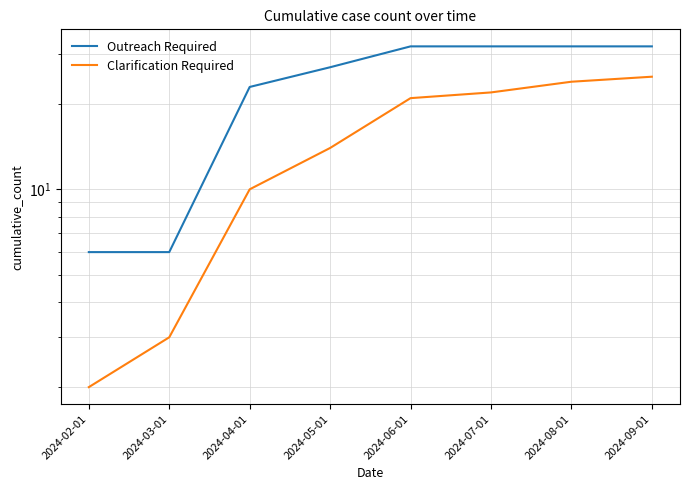

True or false: Outreach Required and Clarification Required cross at least once.

False